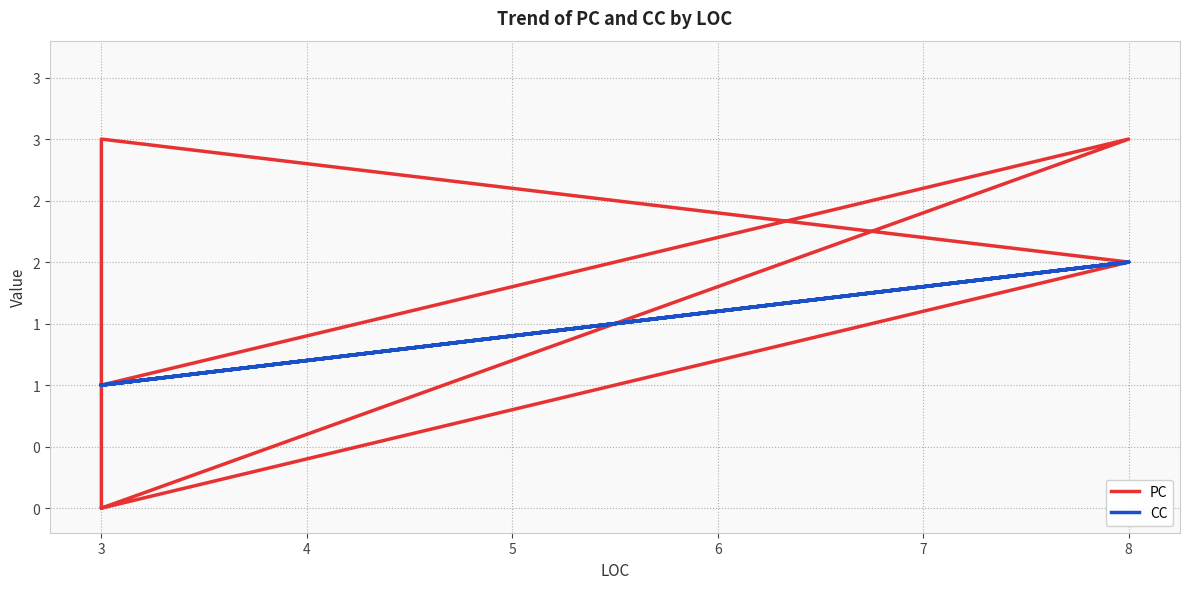

In PC, how many points are higher than both neighbors (excluding endpoints)?

2